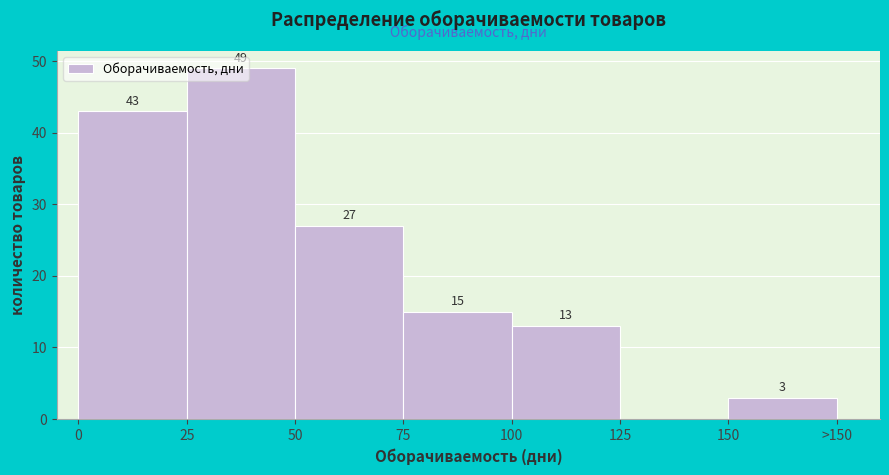

At which category does the chart reach its peak across all series?

25